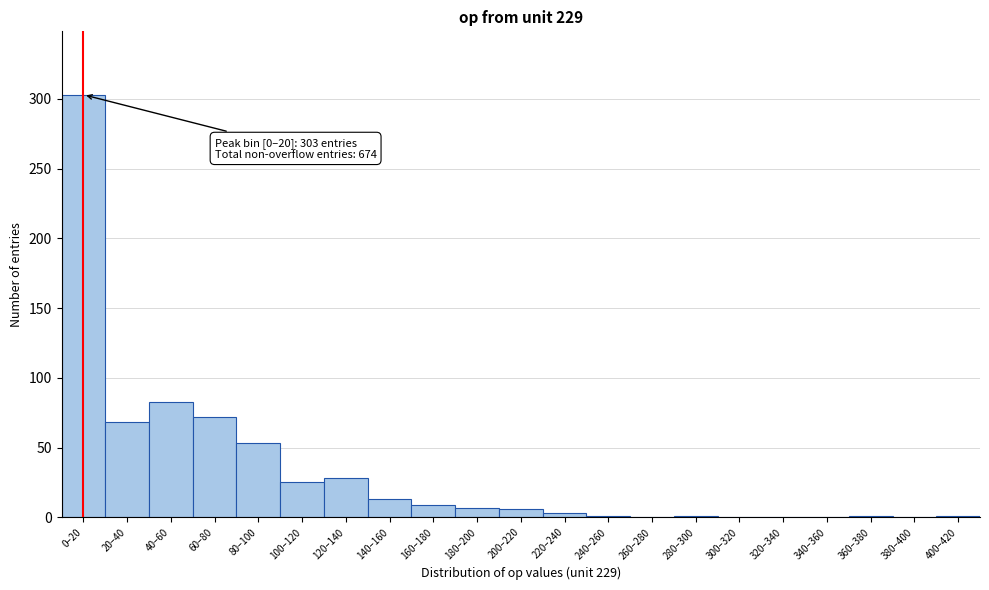

Is it true that the value at 20–40 is 40?

False